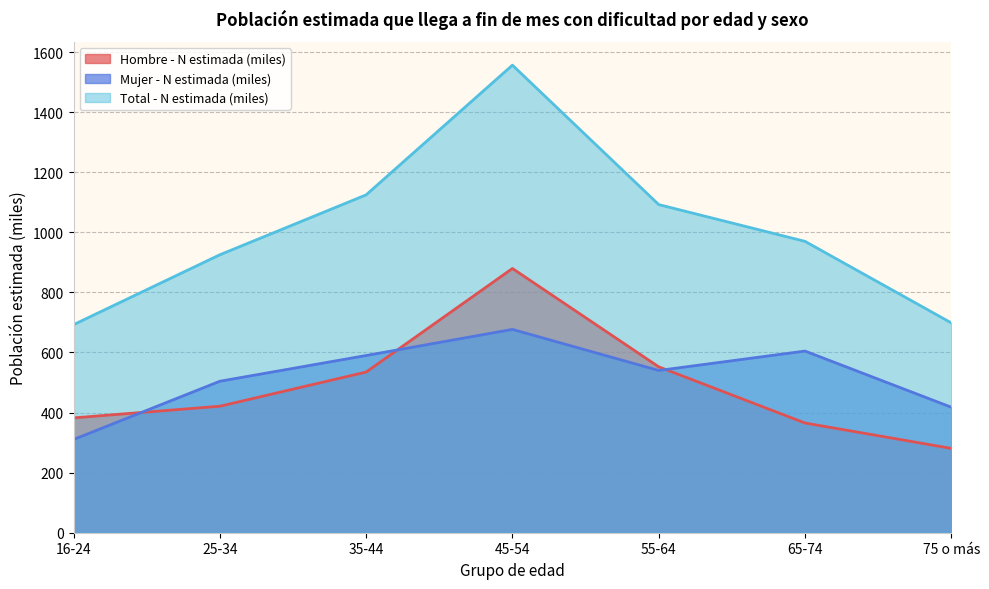

Reading right to left, transcribe all the data shown in this chart.

Hombre - N estimada (miles): 75 o más=280.7	65-74=365.2	55-64=552.2	45-54=879.6	35-44=534.8	25-34=421.1	16-24=382.3
Mujer - N estimada (miles): 75 o más=417.7	65-74=604.7	55-64=540.1	45-54=676.8	35-44=589.9	25-34=504.2	16-24=310.3
Total - N estimada (miles): 75 o más=698.5	65-74=969.9	55-64=1092.3	45-54=1556.4	35-44=1124.7	25-34=925.3	16-24=692.6